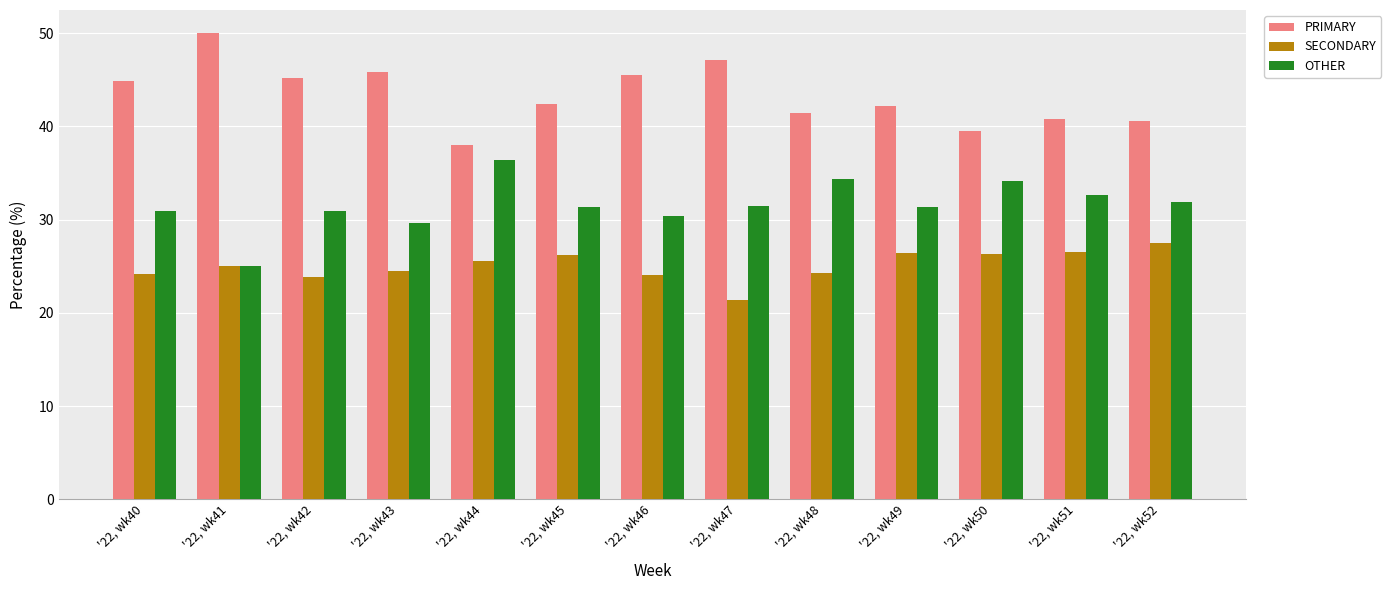

How many categories are shown in the chart?

13